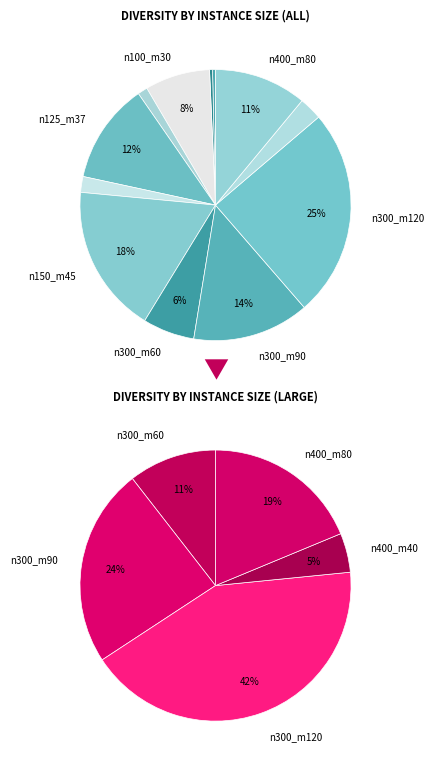

What is the total percentage of n150_m15 and n400_m80?

12.9%